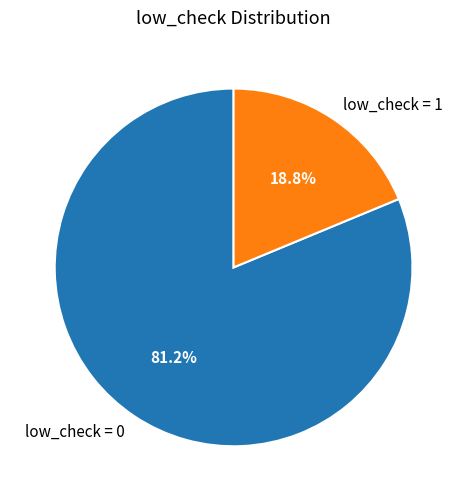

Combined, what portion of the pie is low_check = 1 and low_check = 0?

100.0%